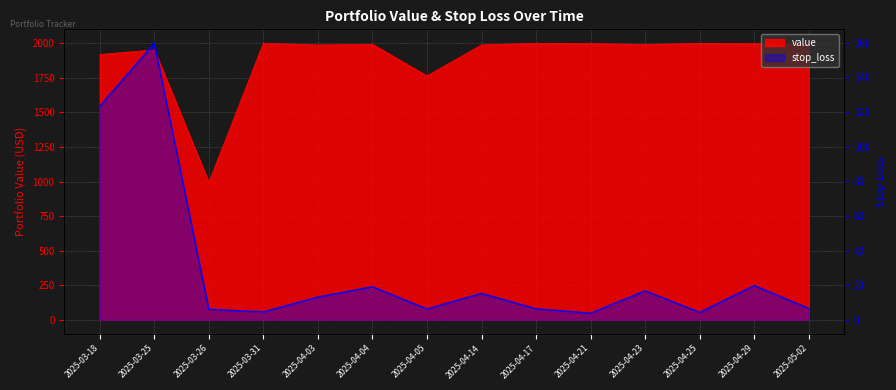

What is the smallest value displayed?

3.8